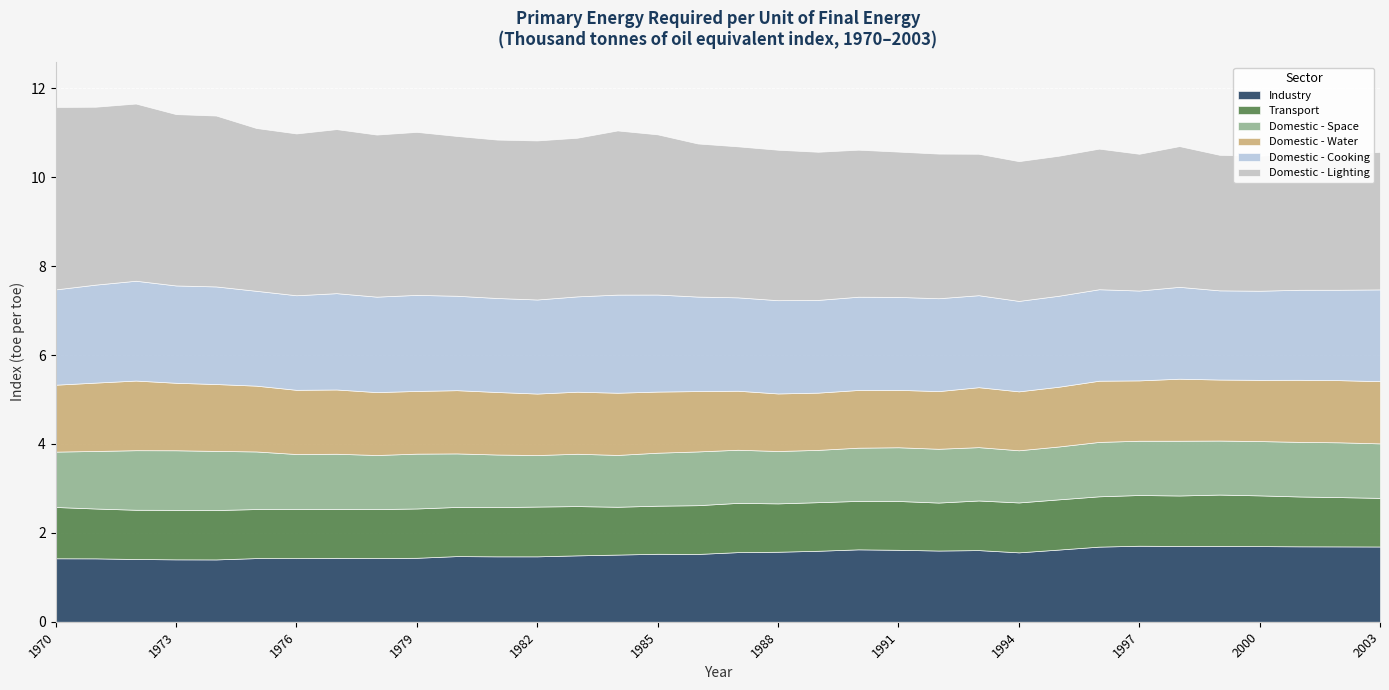

Which series changed the most between 1972 and 1998?

Domestic - Lighting